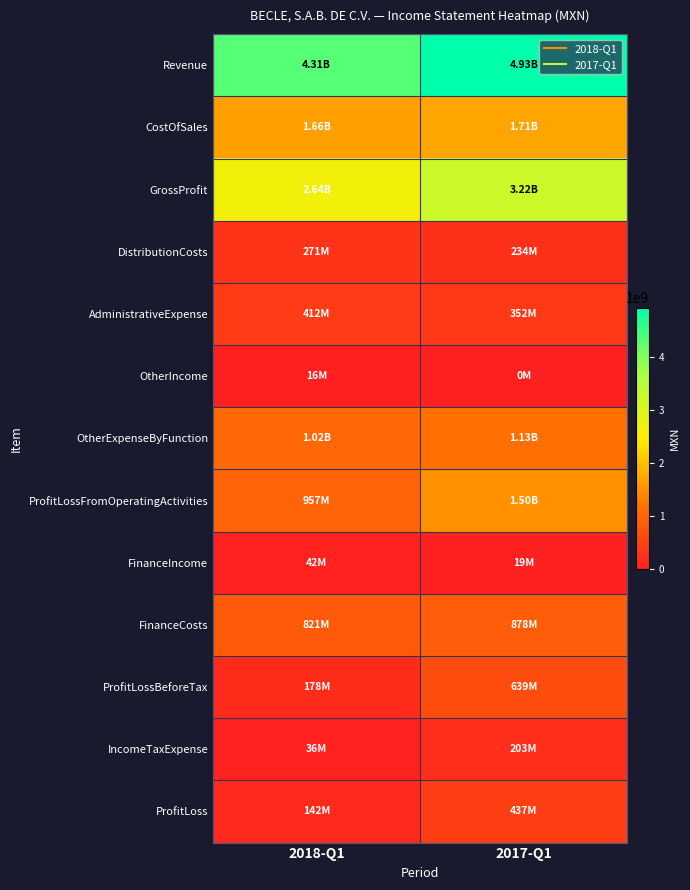

Which has a higher value, 2017-Q1 or 2018-Q1?

2017-Q1